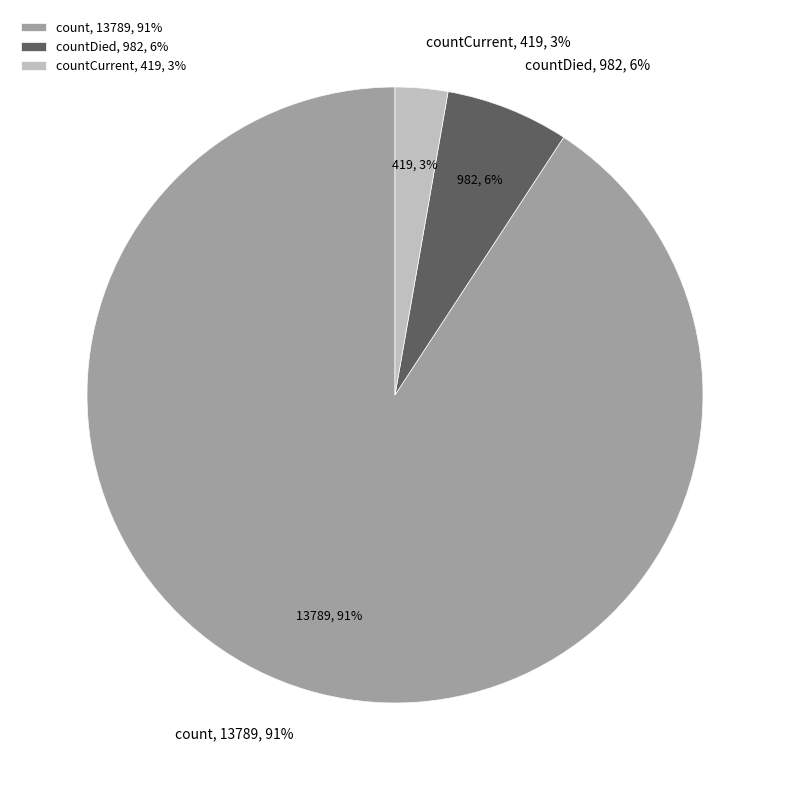

Which category has the biggest portion of the pie?

count